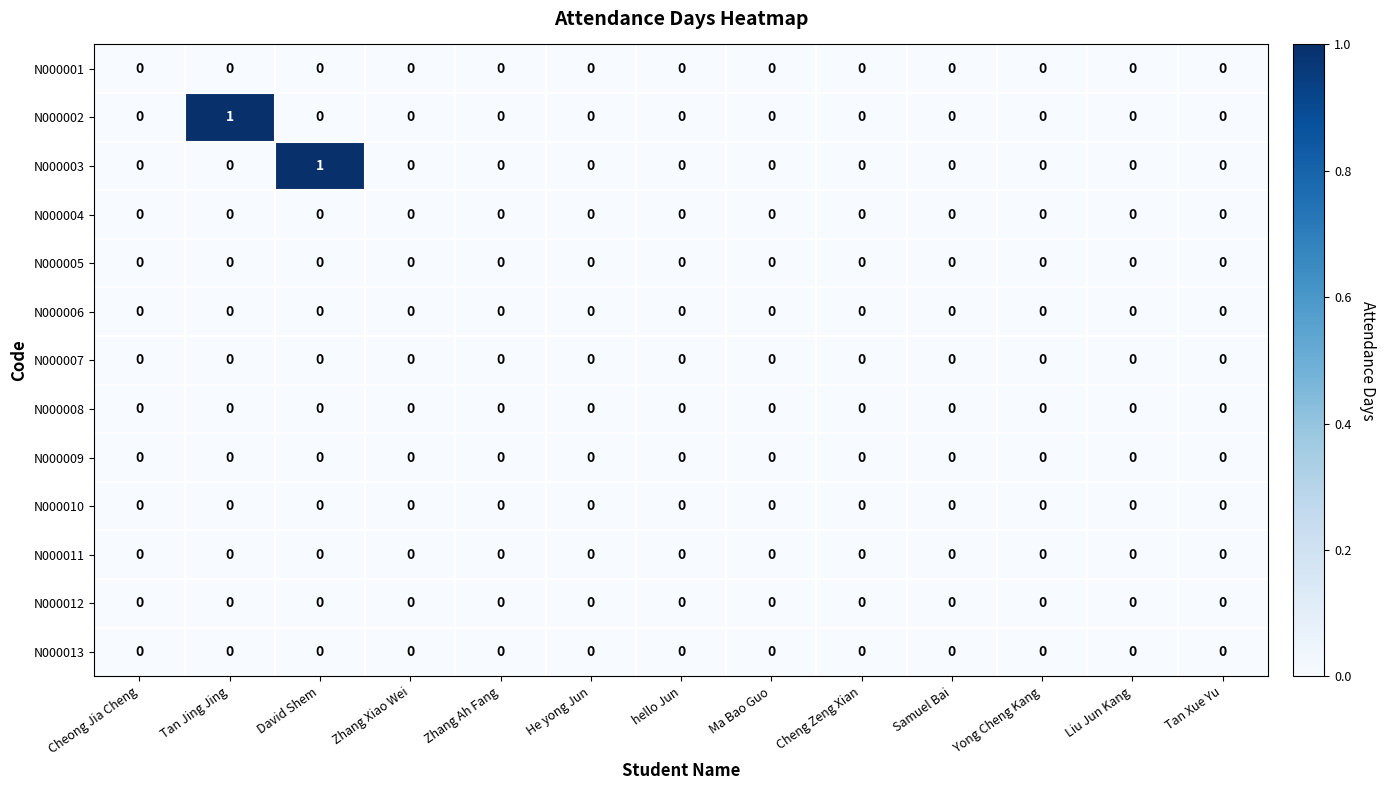

Which series changed the most between Tan Jing Jing and Samuel Bai?

N000002